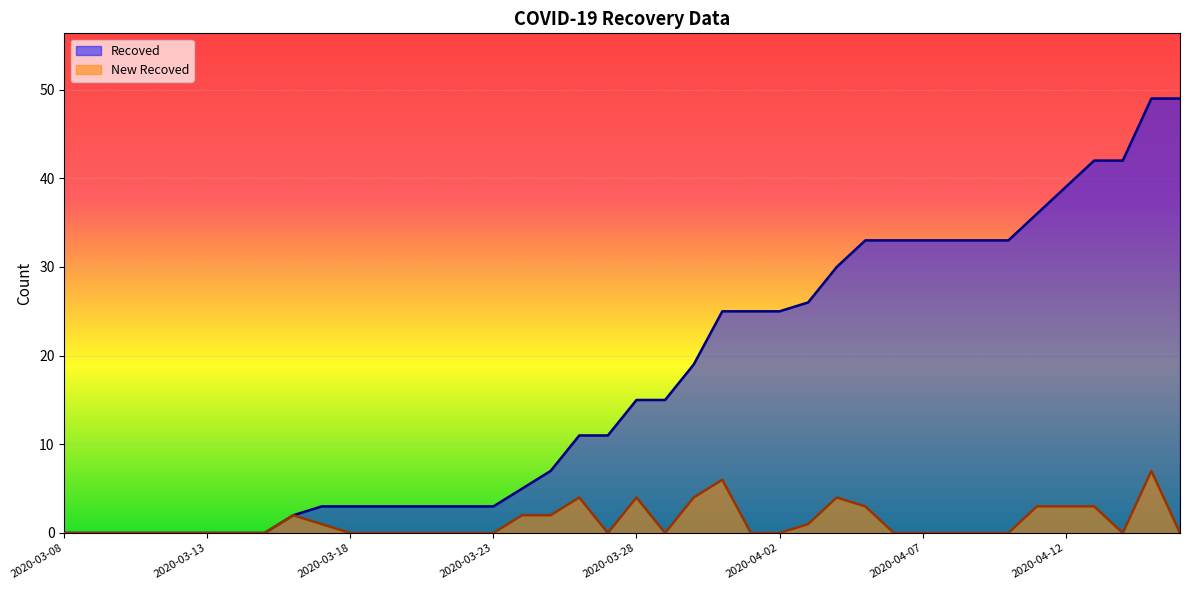

At which label does Recoved reach its peak?

2020-04-15